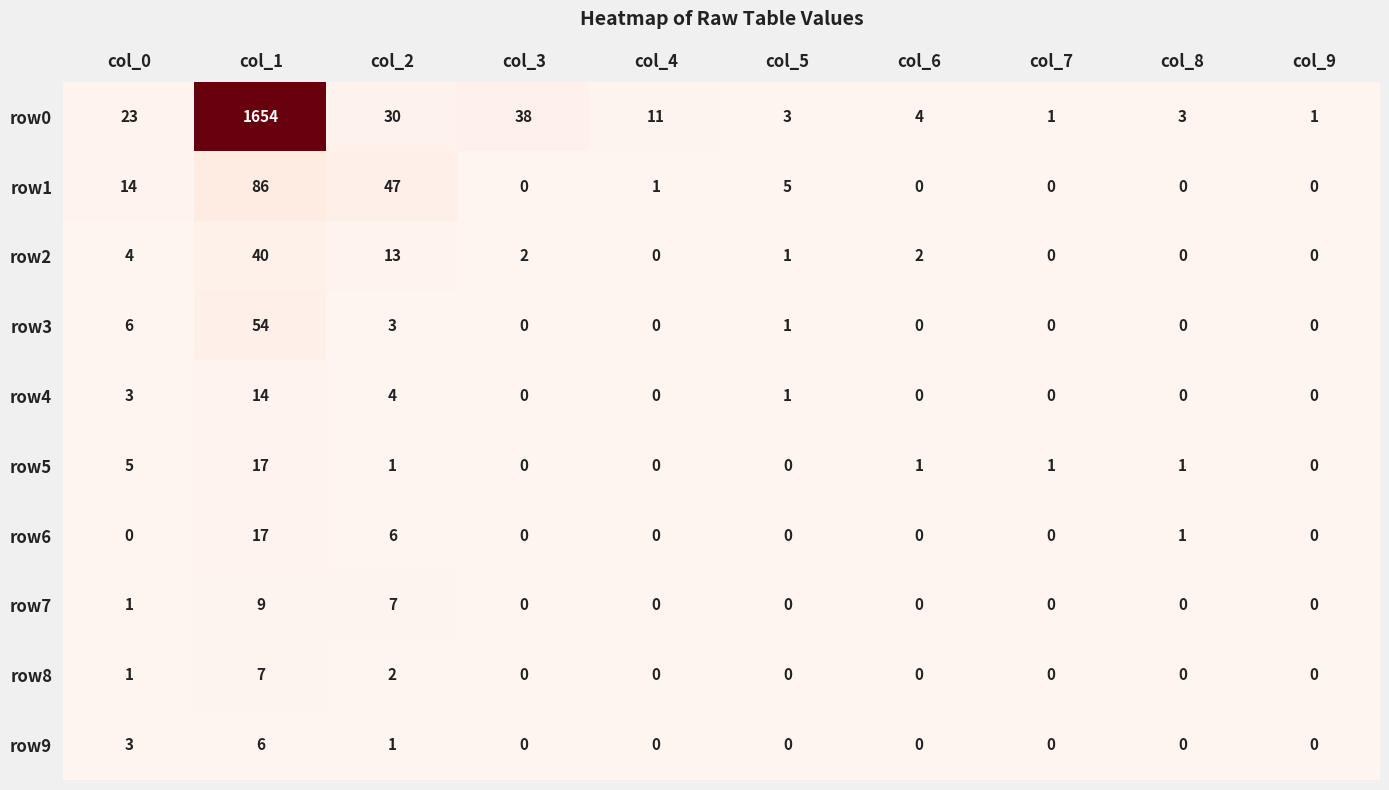

At which category is the sum across all series the highest?

col_1